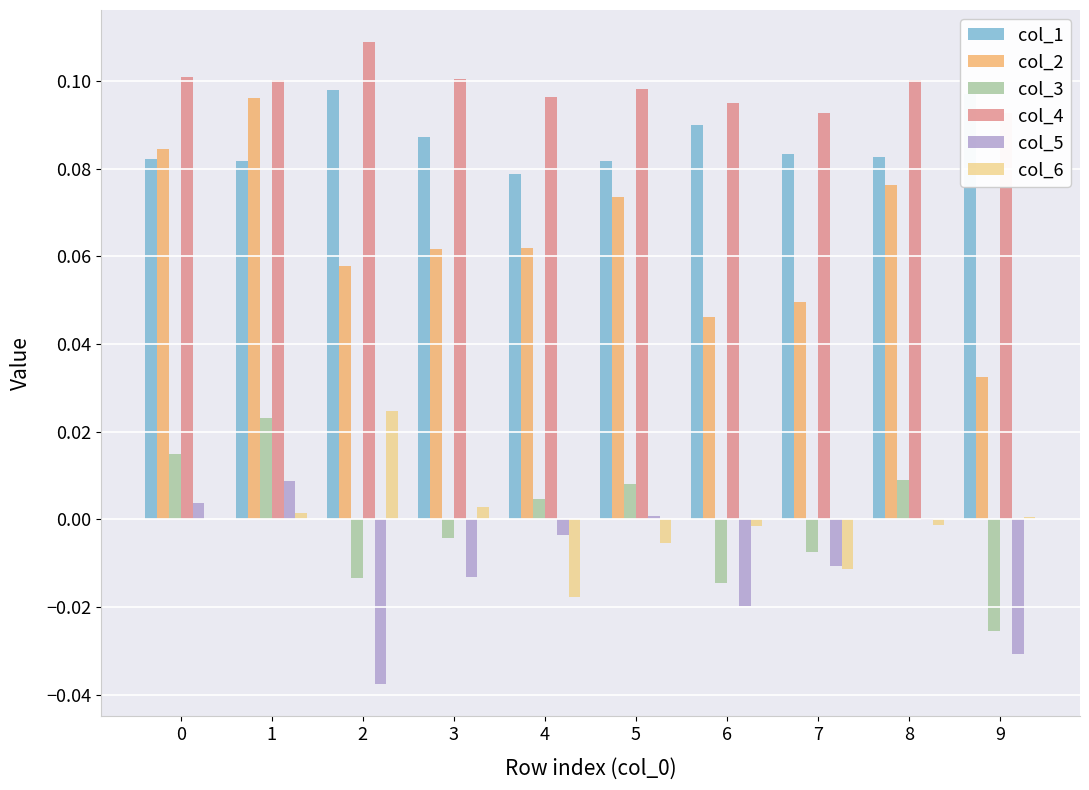

How many series are shown in this chart?

6